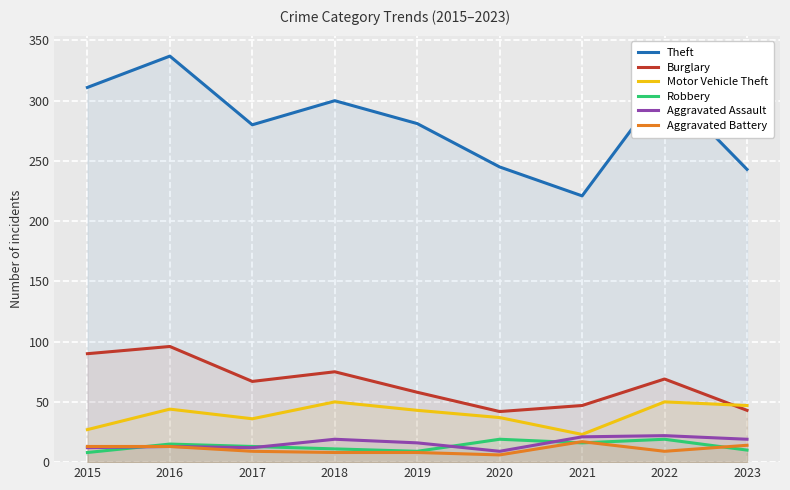

What are all the series names shown in the legend?

Theft, Burglary, Motor Vehicle Theft, Robbery, Aggravated Assault, Aggravated Battery